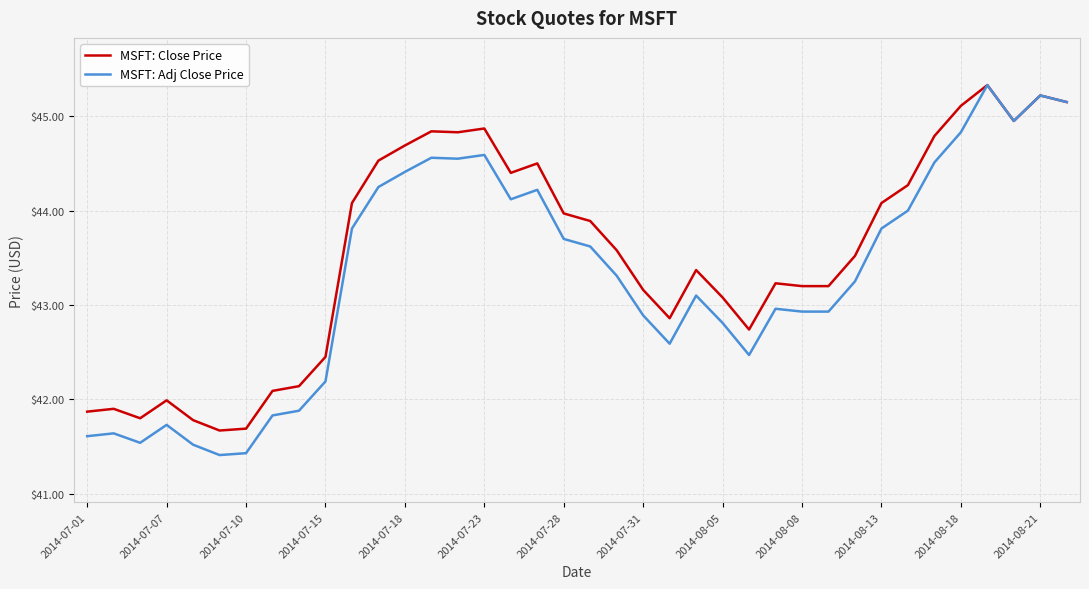

Rank the series by their average value, from lowest to highest.

MSFT: Adj Close Price, MSFT: Close Price